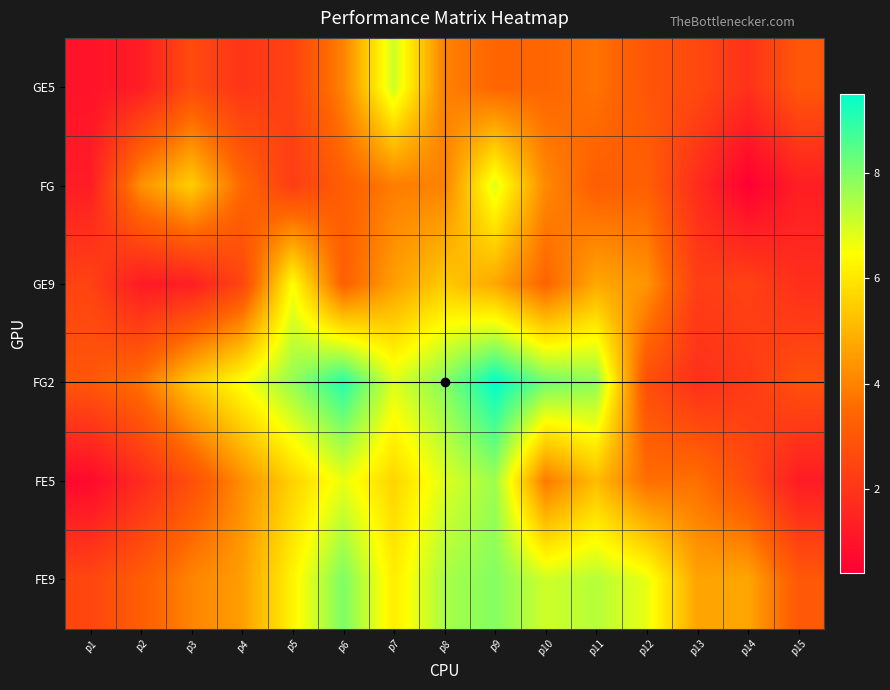

What is the difference between the highest and lowest values at p2?

3.1